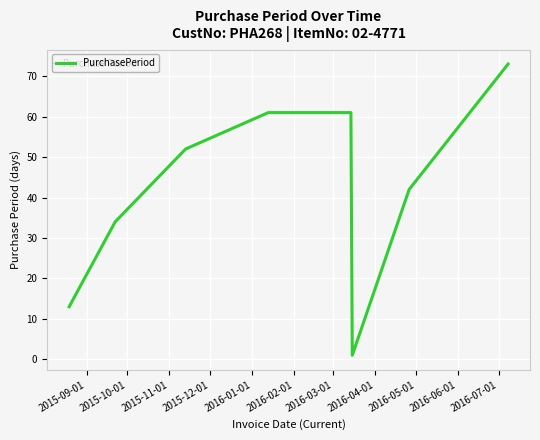

How many lines are shown in the chart?

1